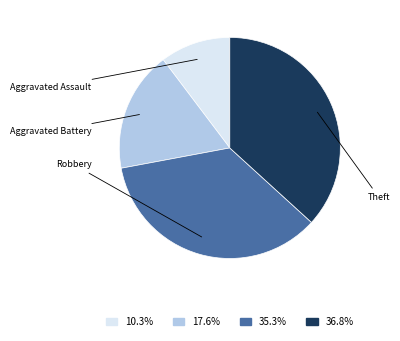

Rank the categories by value from highest to lowest.

Theft, Robbery, Aggravated Battery, Aggravated Assault